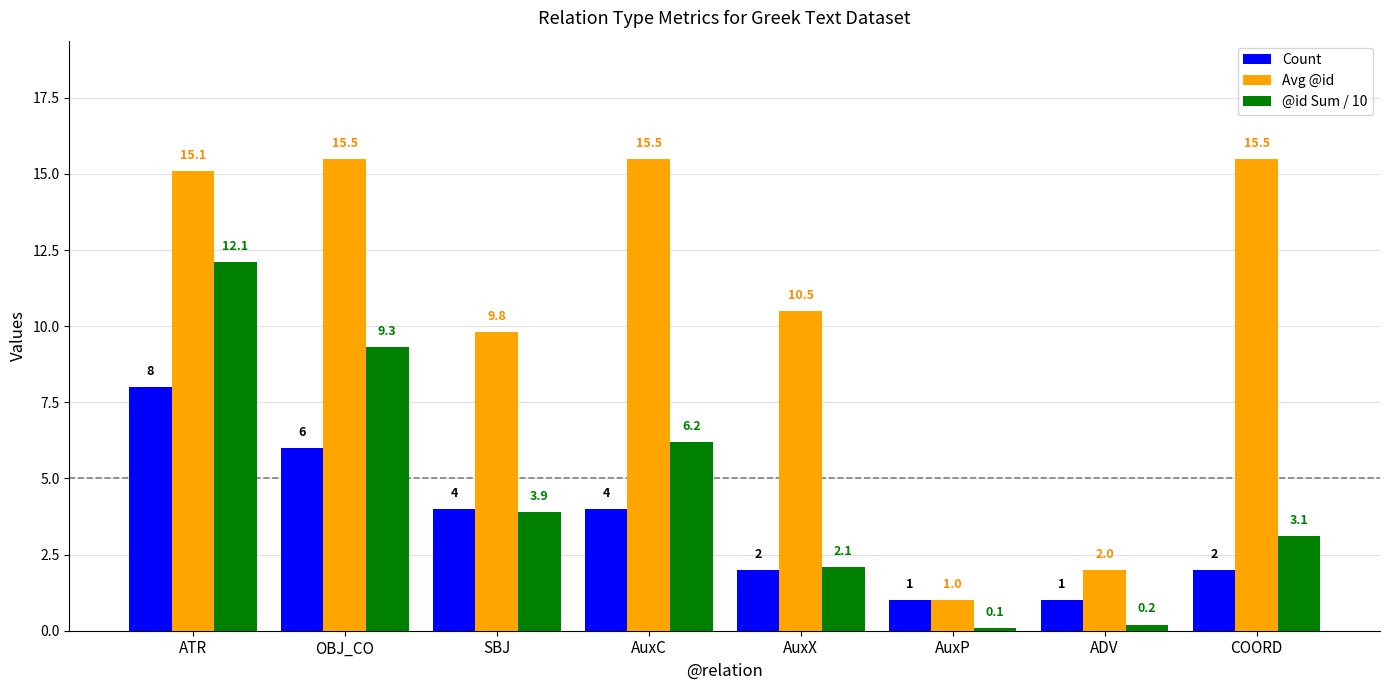

Rank the series by their average value, from highest to lowest.

Avg @id, @id Sum / 10, Count